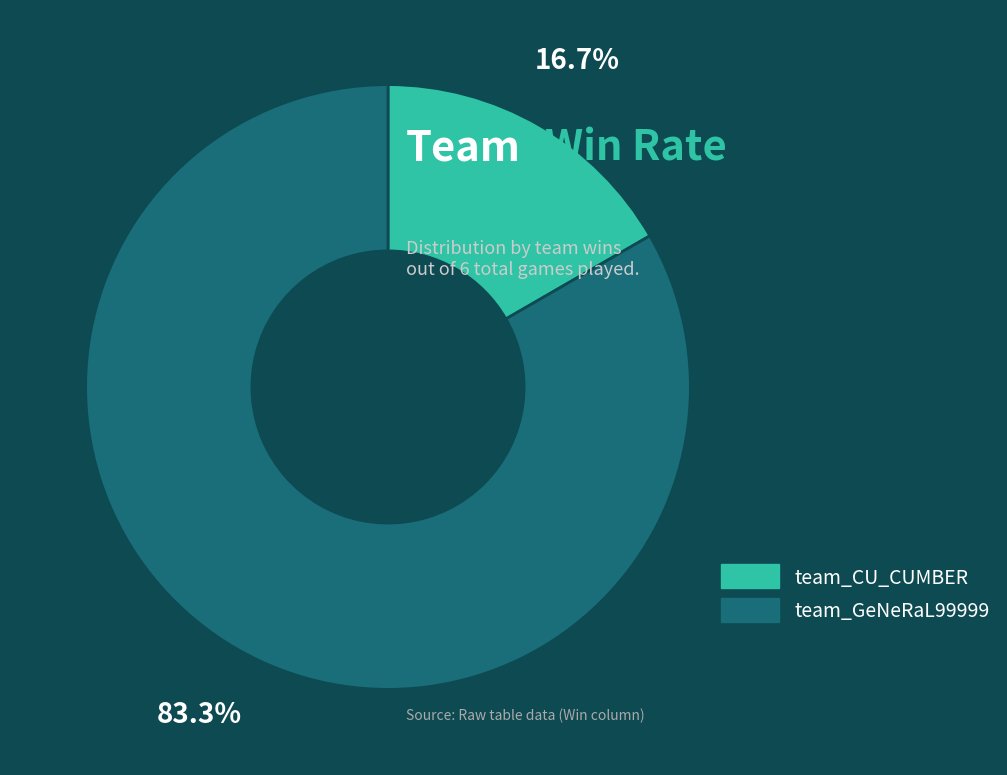

What portion of the pie excludes team_GeNeRaL99999?

16.7%